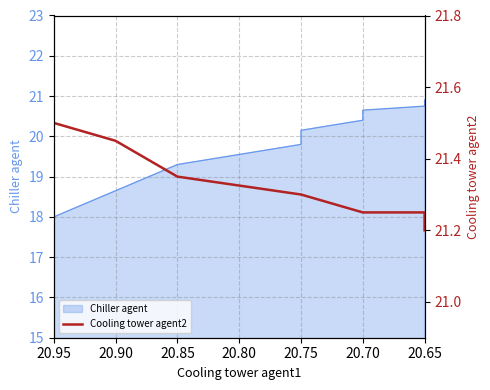

What is the maximum value shown in the chart?

21.5